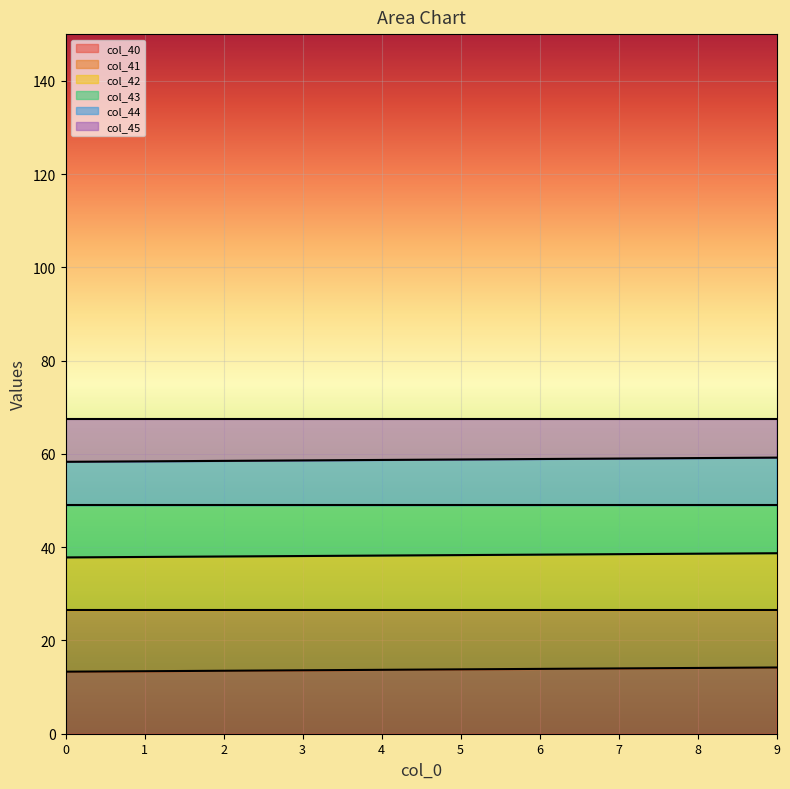

What are all the series names shown in the legend?

col_40, col_41, col_42, col_43, col_44, col_45